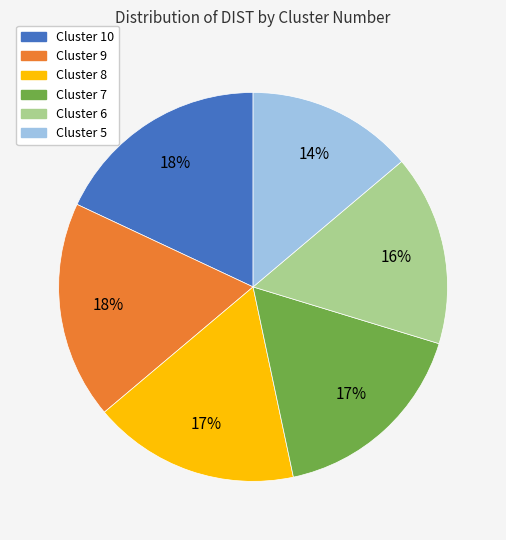

Which slice is the smallest?

Cluster 5